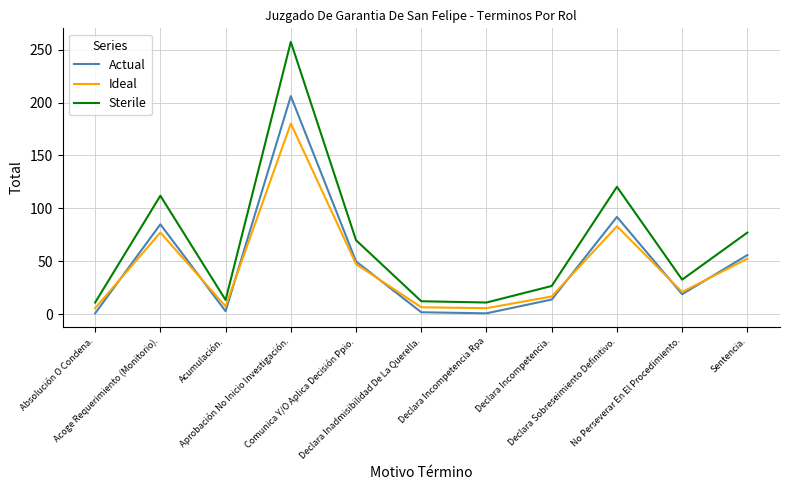

Which series has the widest spread of values?

Sterile